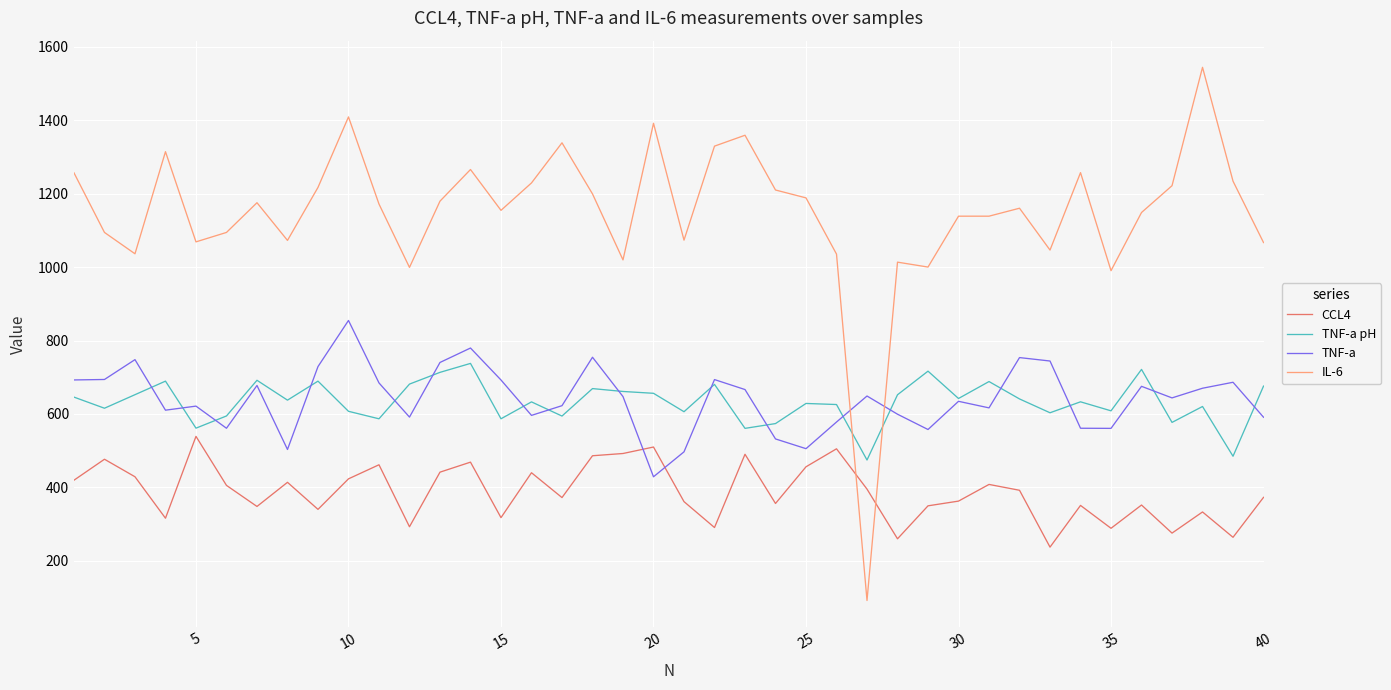

What is the lowest value of the CCL4 series?

237.3